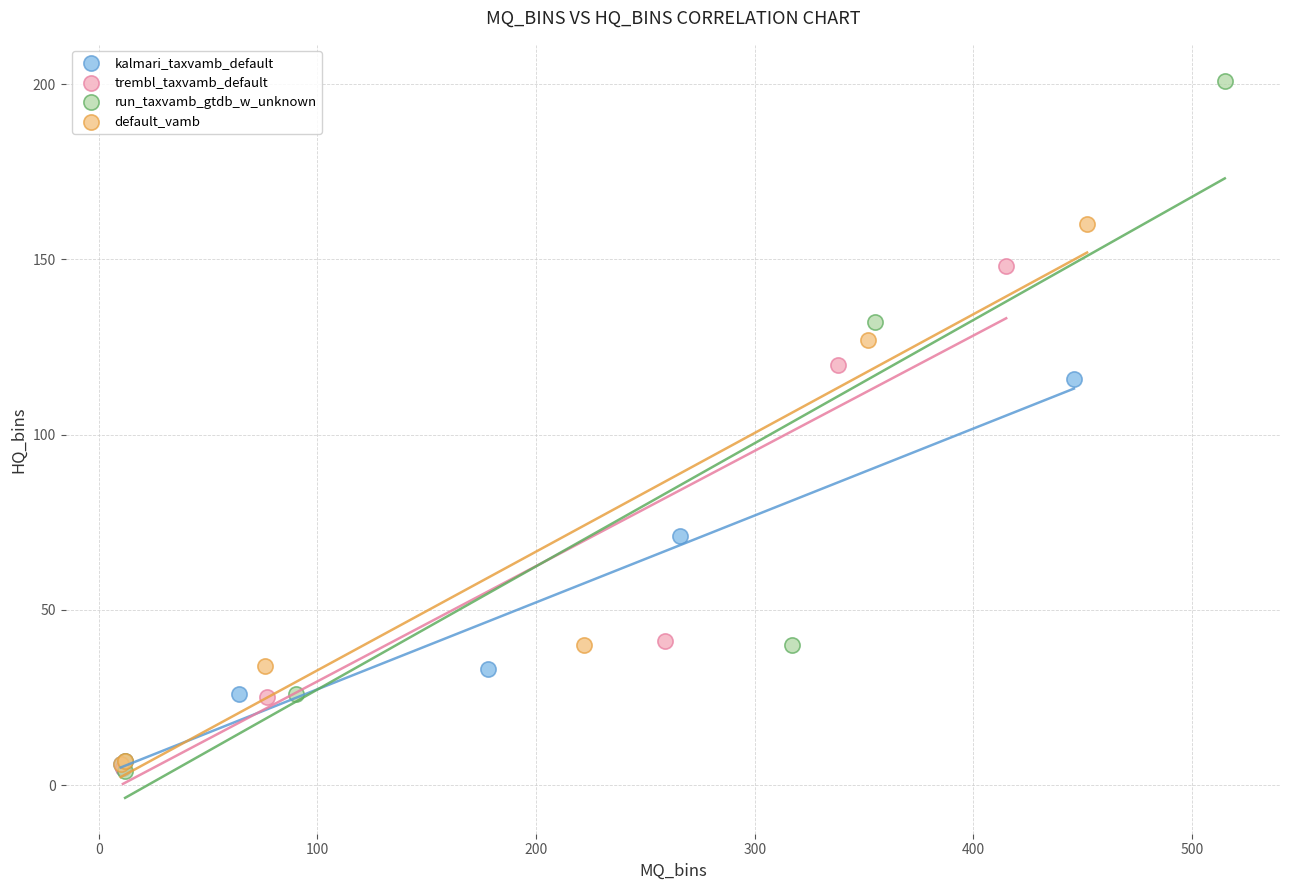

Which series contains the highest Y value?

run_taxvamb_gtdb_w_unknown